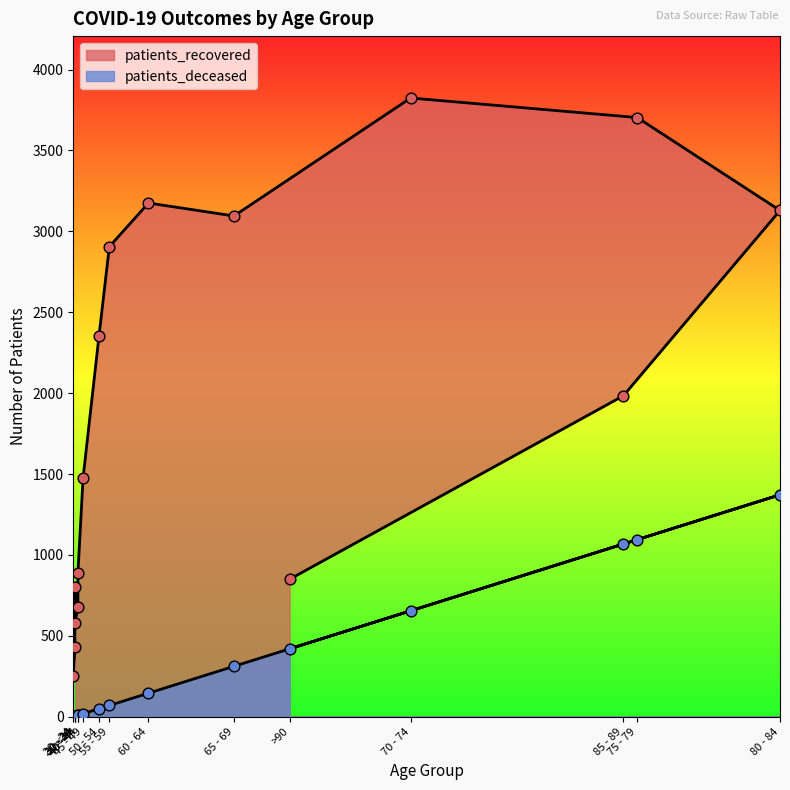

Which series has the widest spread of Y values?

patients_recovered